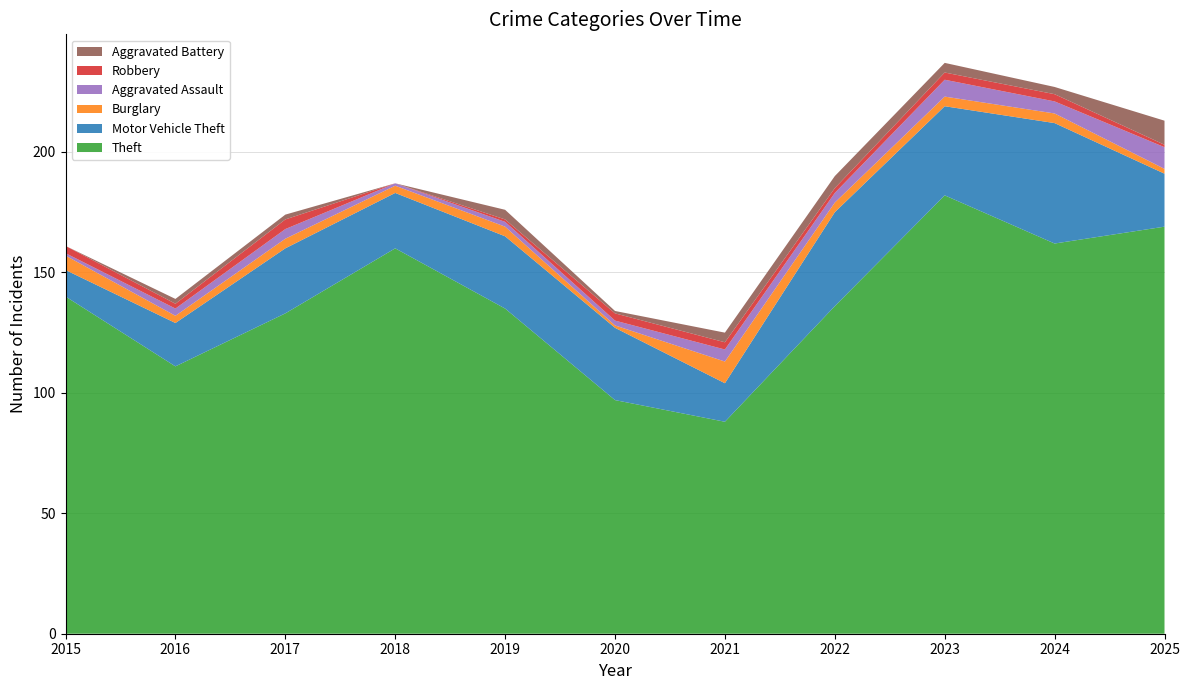

Reading left to right, list all the values displayed in this chart.

Theft: 2015=140	2016=111	2017=133	2018=160	2019=135	2020=97	2021=88	2022=136	2023=182	2024=162	2025=169
Motor Vehicle Theft: 2015=11	2016=18	2017=27	2018=23	2019=30	2020=30	2021=16	2022=39	2023=37	2024=50	2025=22
Burglary: 2015=6	2016=3	2017=4	2018=3	2019=4	2020=1	2021=9	2022=4	2023=4	2024=4	2025=2
Aggravated Assault: 2015=1	2016=3	2017=4	2018=1	2019=2	2020=2	2021=5	2022=4	2023=7	2024=5	2025=9
Robbery: 2015=3	2016=2	2017=4	2018=0	2019=1	2020=3	2021=3	2022=2	2023=3	2024=3	2025=1
Aggravated Battery: 2015=0	2016=2	2017=2	2018=0	2019=4	2020=1	2021=4	2022=5	2023=4	2024=3	2025=10